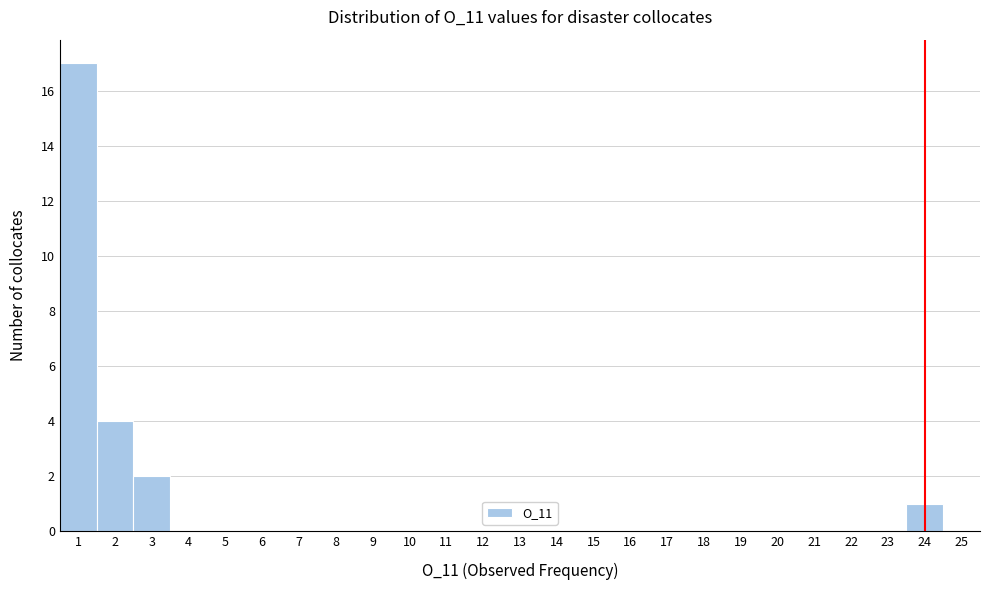

How tall is the bar that spans 1.5 to 2.5 on the x-axis? The values are not printed on the chart, so give them approximately, as read against the axis.

4